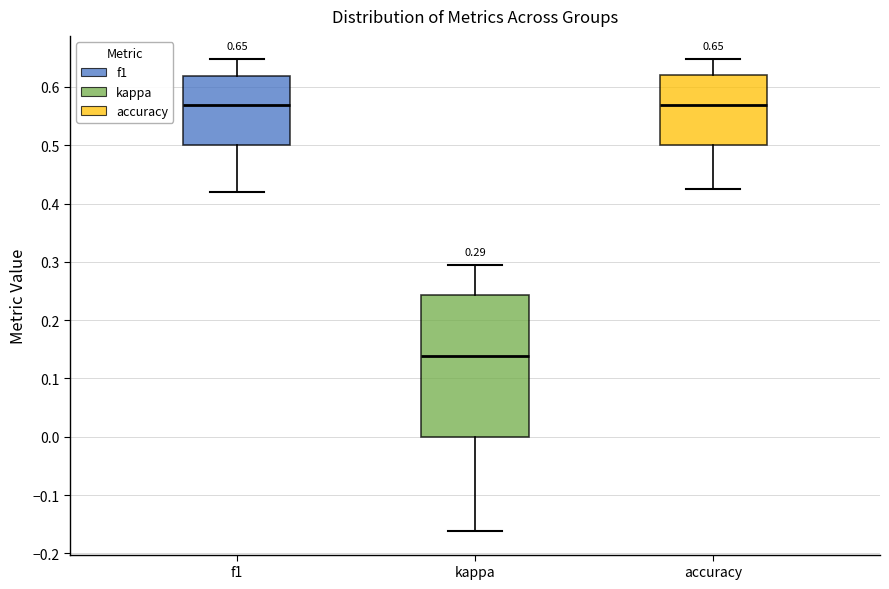

Which box is the tallest, from its lower edge to its upper edge?

kappa